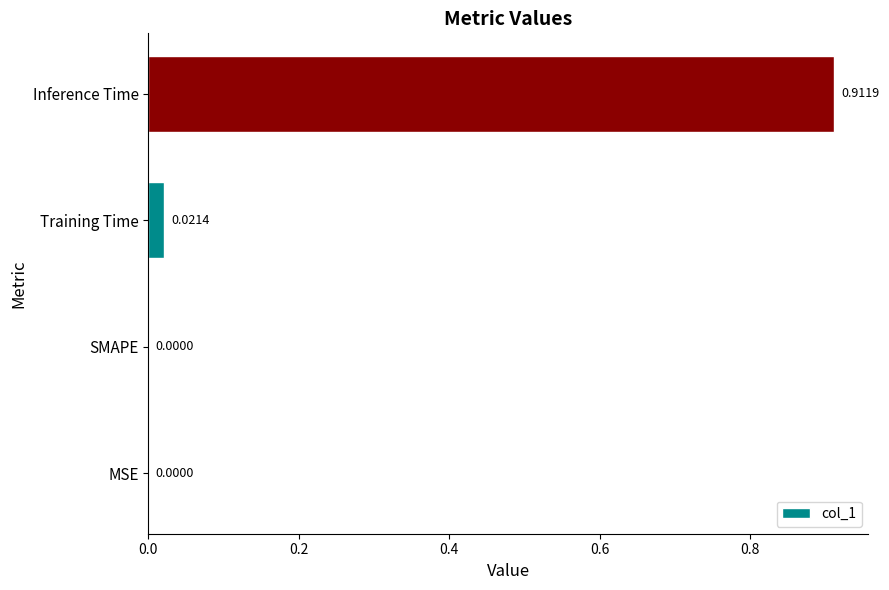

Which has a higher value, SMAPE or Inference Time?

Inference Time